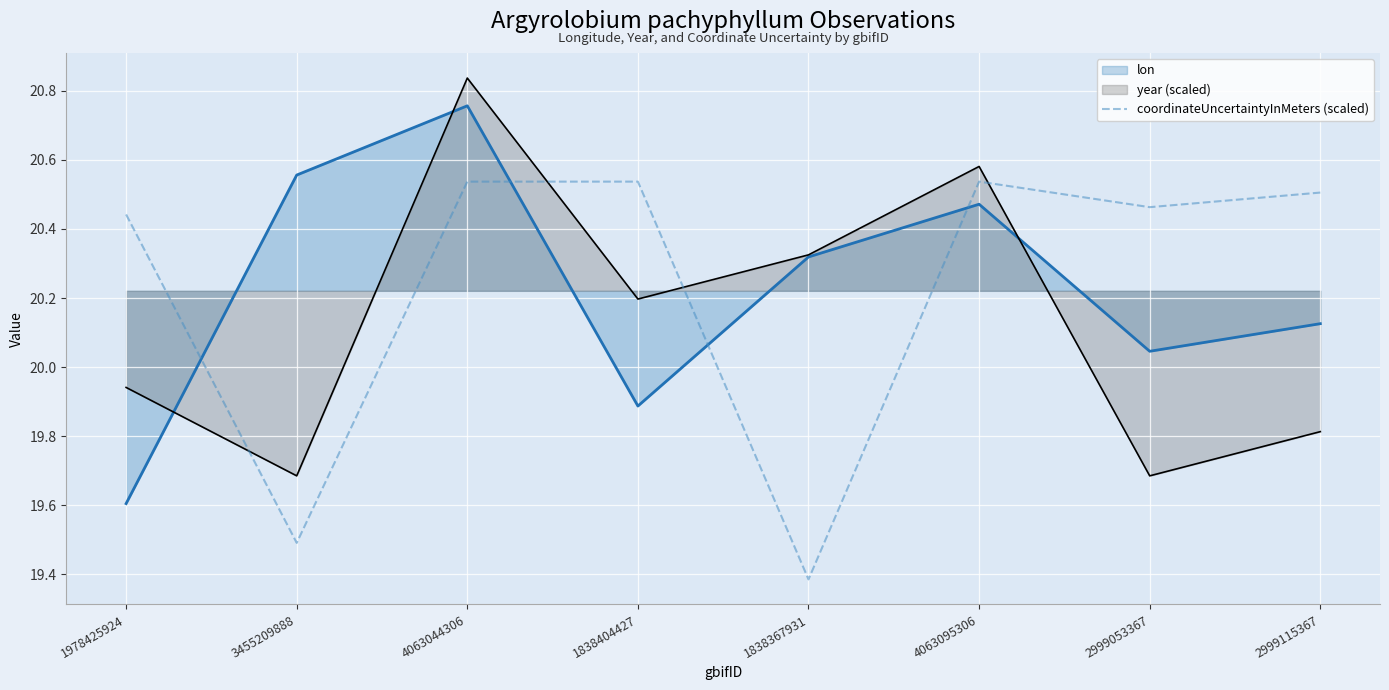

What is the label of the 3rd point from the left?

4063044306